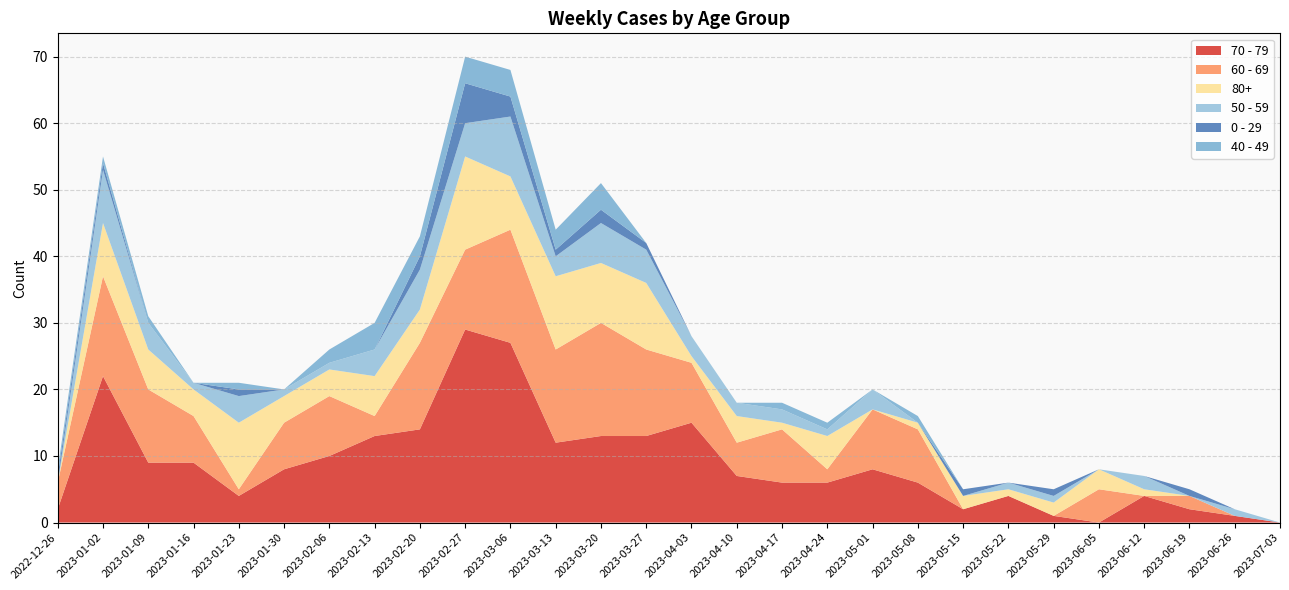

Reading left to right, list all the values displayed in this chart.

70 - 79: 2022-12-26=2	2023-01-02=22	2023-01-09=9	2023-01-16=9	2023-01-23=4	2023-01-30=8	2023-02-06=10	2023-02-13=13	2023-02-20=14	2023-02-27=29	2023-03-06=27	2023-03-13=12	2023-03-20=13	2023-03-27=13	2023-04-03=15	2023-04-10=7	2023-04-17=6	2023-04-24=6	2023-05-01=8	2023-05-08=6	2023-05-15=2	2023-05-22=4	2023-05-29=1	2023-06-05=0	2023-06-12=4	2023-06-19=2	2023-06-26=1	2023-07-03=0
60 - 69: 2022-12-26=4	2023-01-02=15	2023-01-09=11	2023-01-16=7	2023-01-23=1	2023-01-30=7	2023-02-06=9	2023-02-13=3	2023-02-20=13	2023-02-27=12	2023-03-06=17	2023-03-13=14	2023-03-20=17	2023-03-27=13	2023-04-03=9	2023-04-10=5	2023-04-17=8	2023-04-24=2	2023-05-01=9	2023-05-08=8	2023-05-15=0	2023-05-22=0	2023-05-29=0	2023-06-05=5	2023-06-12=0	2023-06-19=2	2023-06-26=0	2023-07-03=0
80+: 2022-12-26=0	2023-01-02=8	2023-01-09=6	2023-01-16=4	2023-01-23=10	2023-01-30=4	2023-02-06=4	2023-02-13=6	2023-02-20=5	2023-02-27=14	2023-03-06=8	2023-03-13=11	2023-03-20=9	2023-03-27=10	2023-04-03=1	2023-04-10=4	2023-04-17=1	2023-04-24=5	2023-05-01=0	2023-05-08=1	2023-05-15=2	2023-05-22=1	2023-05-29=2	2023-06-05=3	2023-06-12=1	2023-06-19=0	2023-06-26=0	2023-07-03=0
50 - 59: 2022-12-26=0	2023-01-02=8	2023-01-09=4	2023-01-16=1	2023-01-23=4	2023-01-30=1	2023-02-06=1	2023-02-13=4	2023-02-20=6	2023-02-27=5	2023-03-06=9	2023-03-13=3	2023-03-20=6	2023-03-27=5	2023-04-03=3	2023-04-10=2	2023-04-17=2	2023-04-24=1	2023-05-01=3	2023-05-08=0	2023-05-15=0	2023-05-22=1	2023-05-29=1	2023-06-05=0	2023-06-12=2	2023-06-19=0	2023-06-26=1	2023-07-03=0
0 - 29: 2022-12-26=1	2023-01-02=1	2023-01-09=0	2023-01-16=0	2023-01-23=1	2023-01-30=0	2023-02-06=0	2023-02-13=0	2023-02-20=2	2023-02-27=6	2023-03-06=3	2023-03-13=1	2023-03-20=2	2023-03-27=1	2023-04-03=0	2023-04-10=0	2023-04-17=0	2023-04-24=0	2023-05-01=0	2023-05-08=0	2023-05-15=1	2023-05-22=0	2023-05-29=1	2023-06-05=0	2023-06-12=0	2023-06-19=1	2023-06-26=0	2023-07-03=0
40 - 49: 2022-12-26=1	2023-01-02=1	2023-01-09=1	2023-01-16=0	2023-01-23=1	2023-01-30=0	2023-02-06=2	2023-02-13=4	2023-02-20=3	2023-02-27=4	2023-03-06=4	2023-03-13=3	2023-03-20=4	2023-03-27=0	2023-04-03=0	2023-04-10=0	2023-04-17=1	2023-04-24=1	2023-05-01=0	2023-05-08=1	2023-05-15=0	2023-05-22=0	2023-05-29=0	2023-06-05=0	2023-06-12=0	2023-06-19=0	2023-06-26=0	2023-07-03=0